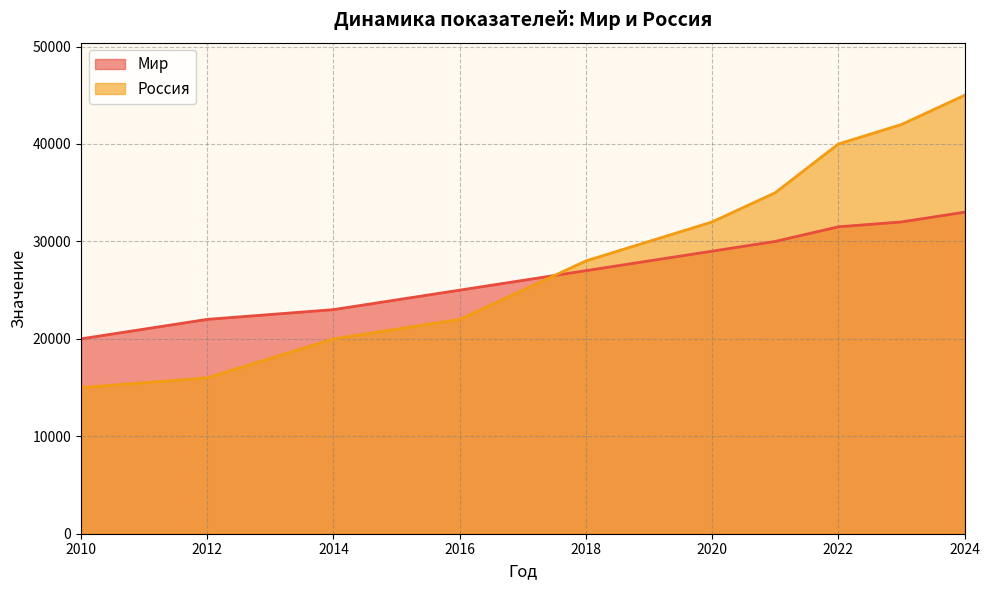

Reading left to right, what are all the values shown in this chart?

Мир: 2010=20000	2011=21000	2012=22000	2013=22500	2014=23000	2015=24000	2016=25000	2017=26000	2018=27000	2019=28000	2020=29000	2021=30000	2022=31500	2023=32000	2024=33000
Россия: 2010=15000	2011=15500	2012=16000	2013=18000	2014=20000	2015=21000	2016=22000	2017=25000	2018=28000	2019=30000	2020=32000	2021=35000	2022=40000	2023=42000	2024=45000